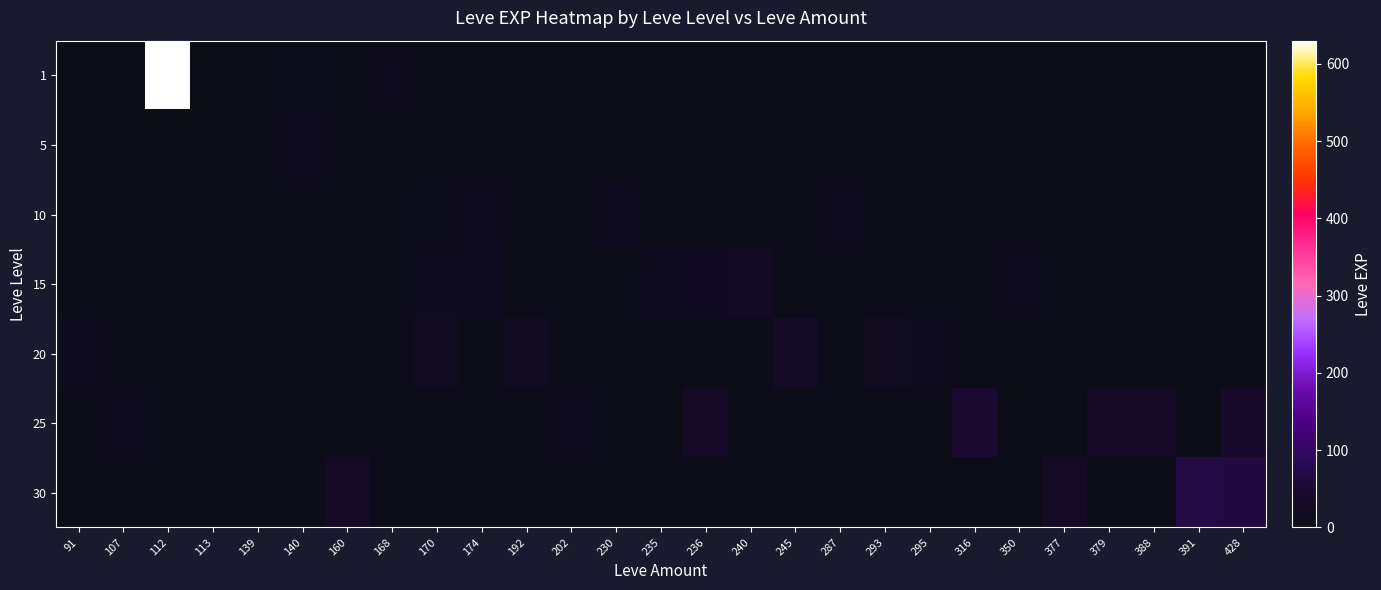

Reading left to right, list all the values displayed in this chart.

1: 91=0	107=0	112=630	113=1	139=0	140=4	160=0	168=6	170=0	174=0	192=0	202=0	230=0	235=0	236=0	240=0	245=0	287=0	293=0	295=0	316=0	350=0	377=0	379=0	388=0	391=0	428=0
5: 91=0	107=0	112=0	113=0	139=2	140=5	160=0	168=0	170=2	174=0	192=0	202=0	230=0	235=0	236=0	240=0	245=0	287=0	293=0	295=0	316=0	350=0	377=0	379=0	388=0	391=0	428=0
10: 91=0	107=0	112=0	113=0	139=0	140=0	160=0	168=0	170=3	174=9	192=0	202=0	230=13	235=0	236=0	240=0	245=0	287=7	293=0	295=0	316=0	350=0	377=0	379=0	388=0	391=0	428=0
15: 91=0	107=0	112=0	113=0	139=0	140=0	160=0	168=0	170=9	174=14	192=0	202=0	230=0	235=13	236=18	240=24	245=0	287=0	293=0	295=0	316=0	350=7	377=0	379=0	388=0	391=0	428=0
20: 91=12	107=0	112=0	113=0	139=0	140=0	160=0	168=0	170=16	174=0	192=16	202=0	230=0	235=0	236=0	240=0	245=28	287=0	293=17	295=8	316=0	350=0	377=0	379=0	388=0	391=0	428=0
25: 91=0	107=12	112=0	113=0	139=0	140=0	160=0	168=0	170=0	174=0	192=0	202=8	230=0	235=0	236=36	240=0	245=0	287=0	293=0	295=0	316=47	350=0	377=0	379=36	388=36	391=0	428=39
30: 91=0	107=0	112=0	113=0	139=0	140=0	160=31	168=0	170=0	174=0	192=0	202=0	230=0	235=0	236=0	240=0	245=0	287=0	293=0	295=0	316=0	350=0	377=31	379=0	388=0	391=64	428=62